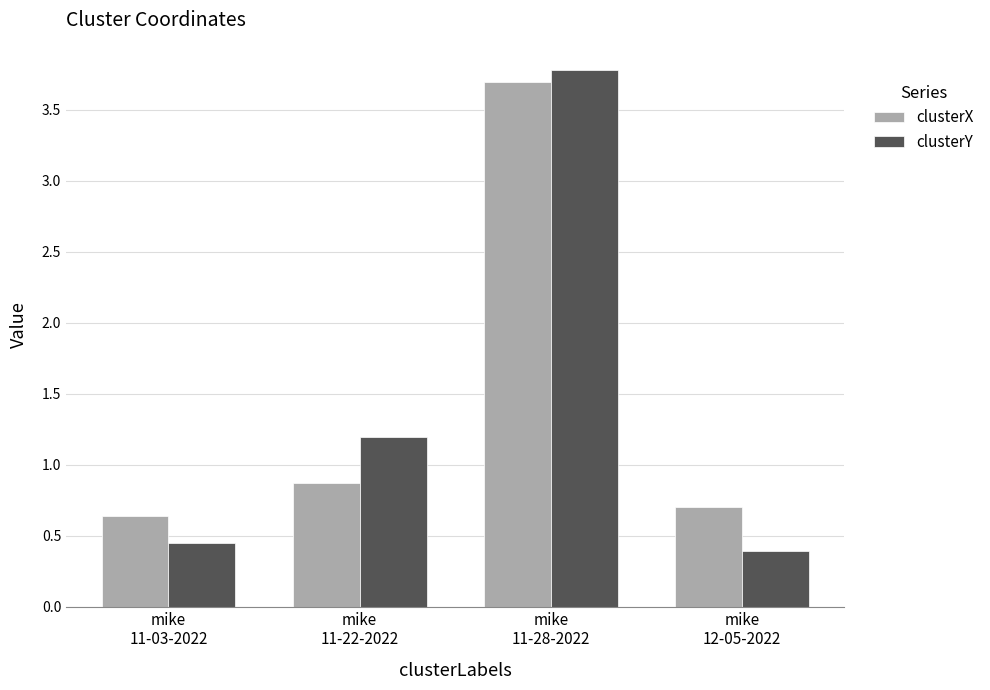

Which label corresponds to the smallest value in the chart?

mike
12-05-2022